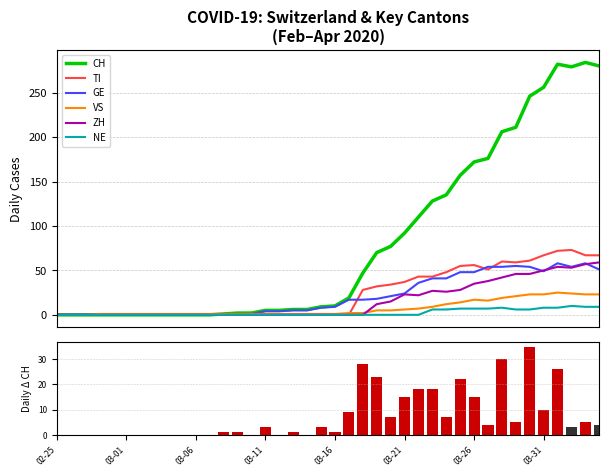

Rank the series at 32 from lowest to highest value.

NE, VS, ZH, GE, TI, CH